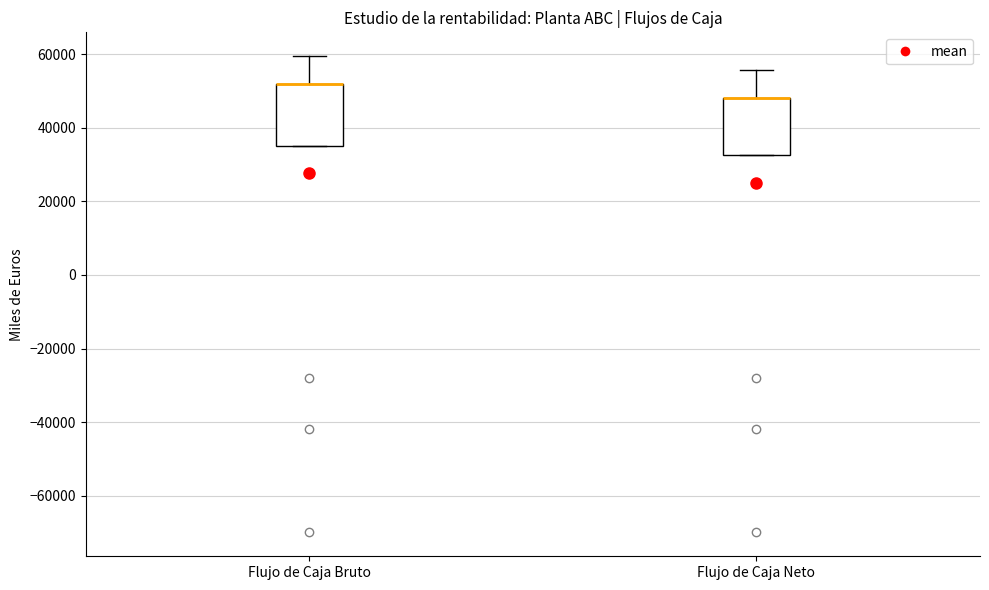

Reading left to right, transcribe this box plot: for each box, give where its median line is, the range the box spans, and where its two whiskers end, as read against the y-axis. The values are not printed on the chart, so give them approximately, as read against the axis.

Flujo de Caja Bruto: median 52000 (drawn on the box's upper edge), box 36000 to 52000, whiskers 36000 to 60000
Flujo de Caja Neto: median 48000 (drawn on the box's upper edge), box 32000 to 48000, whiskers 32000 to 56000